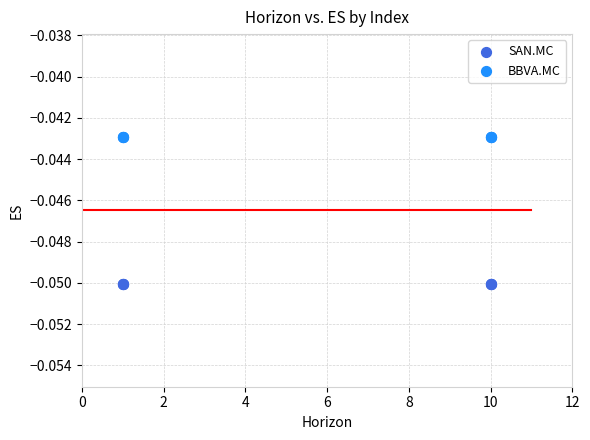

What are all the series names shown in the legend?

SAN.MC, BBVA.MC